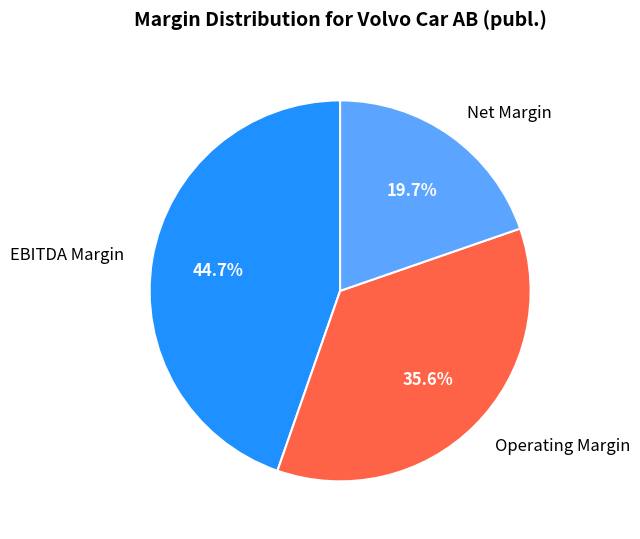

To the nearest percent, what is the difference between the EBITDA Margin and Net Margin slice percentages?

25%